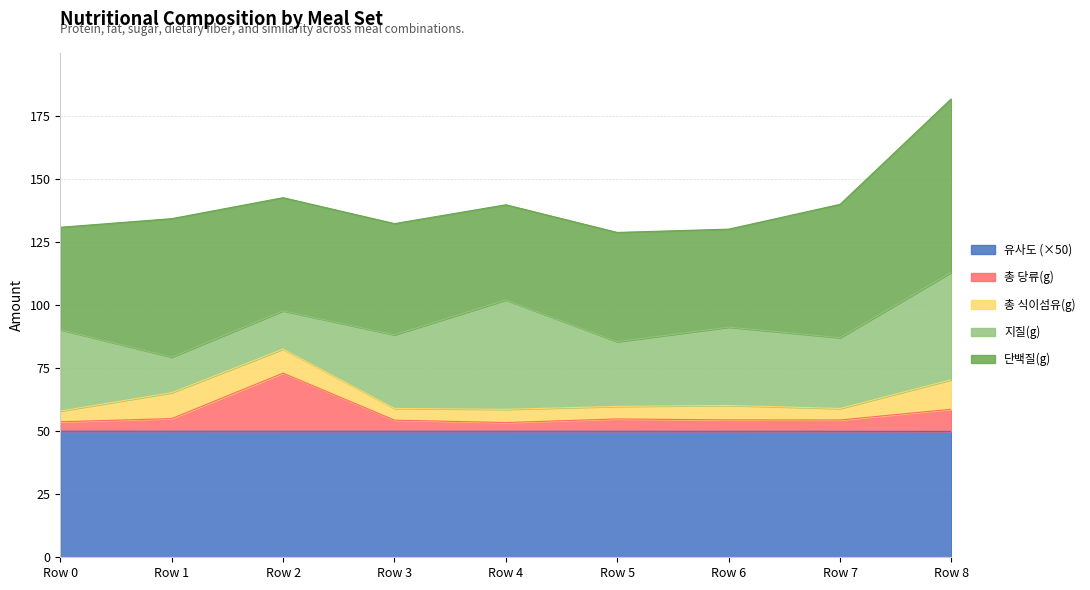

True or false: 유사도 and 총 식이섬유(g) cross at least once.

False